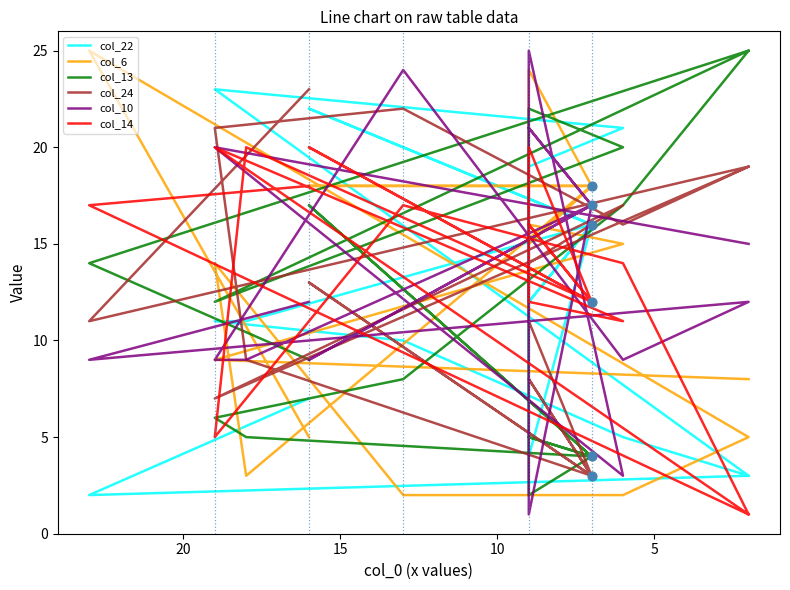

At how many categories does at least one series exceed 22?

8